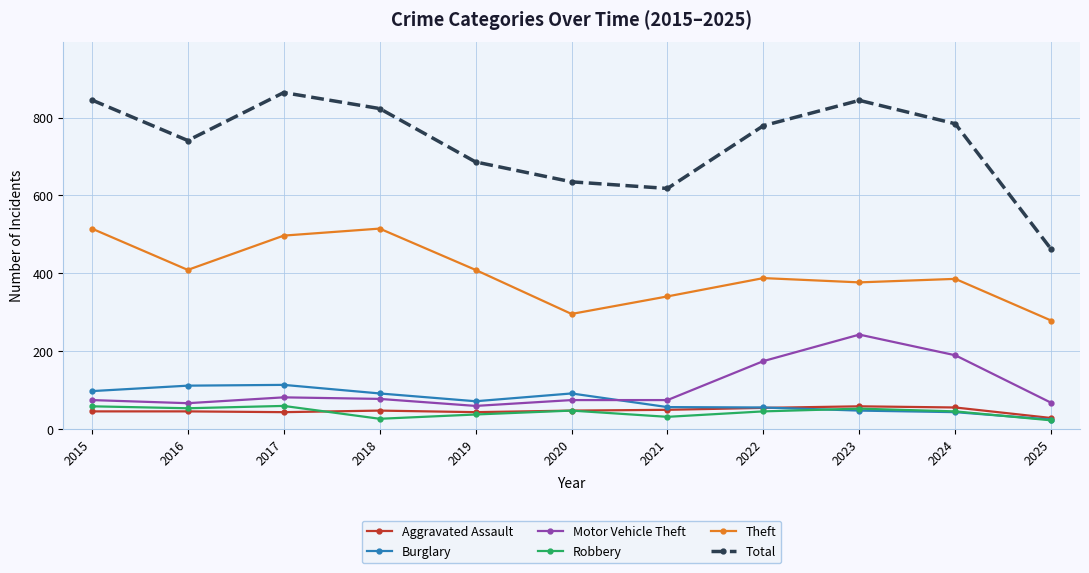

Is this an area chart (filled region under the line)?

No